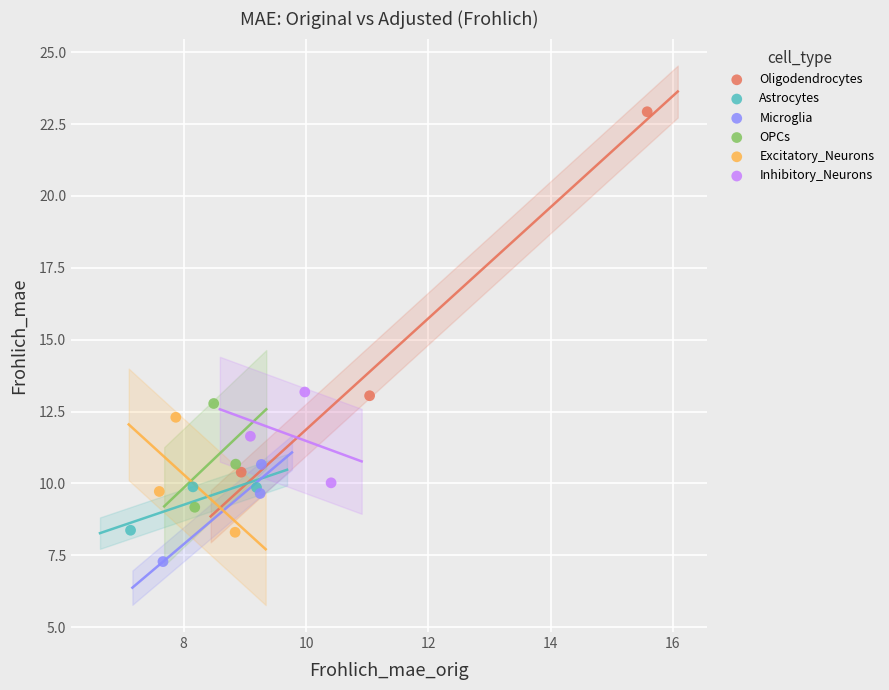

Which series contains the highest Y value?

Oligodendrocytes